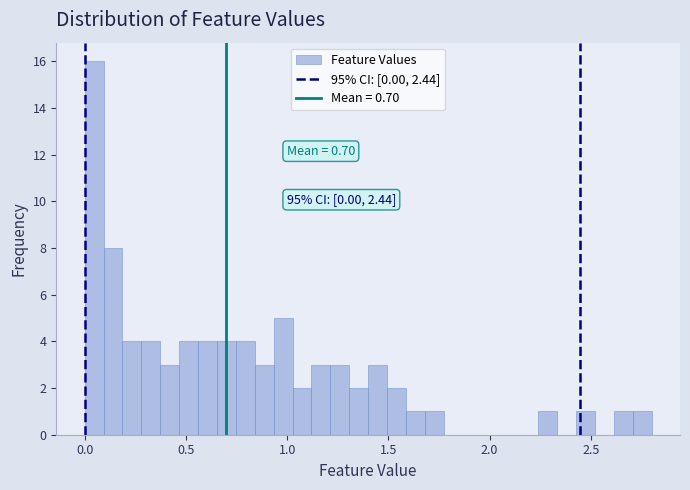

Read against the x-axis, roughly where is the centre of the tallest bar?

0.05